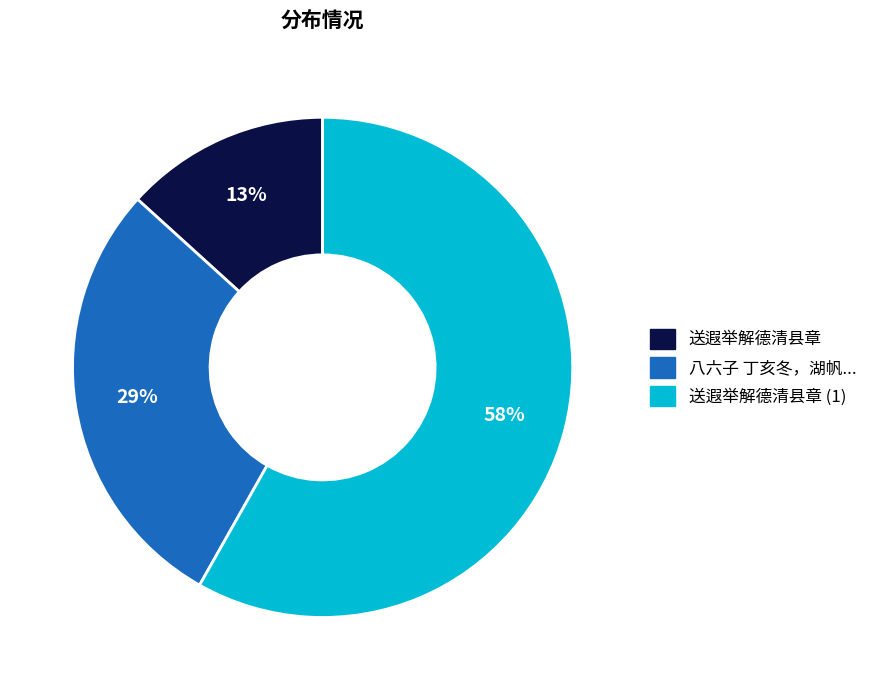

To the nearest percent, what is the average slice percentage?

33%